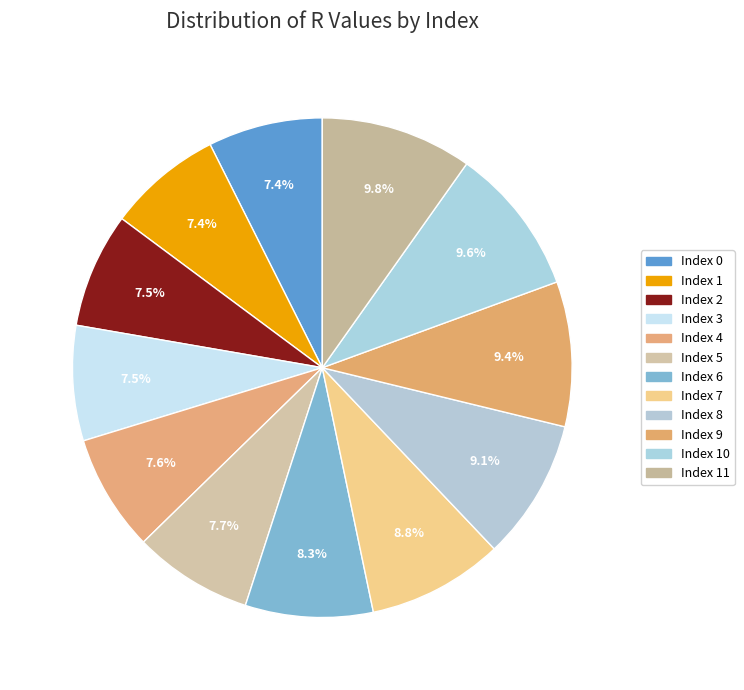

How many slices are in this pie chart?

12